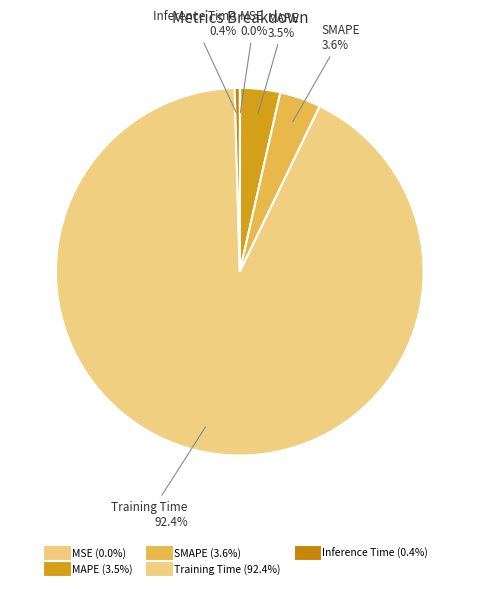

To the nearest percent, what is the combined percentage of SMAPE and MAPE?

7%